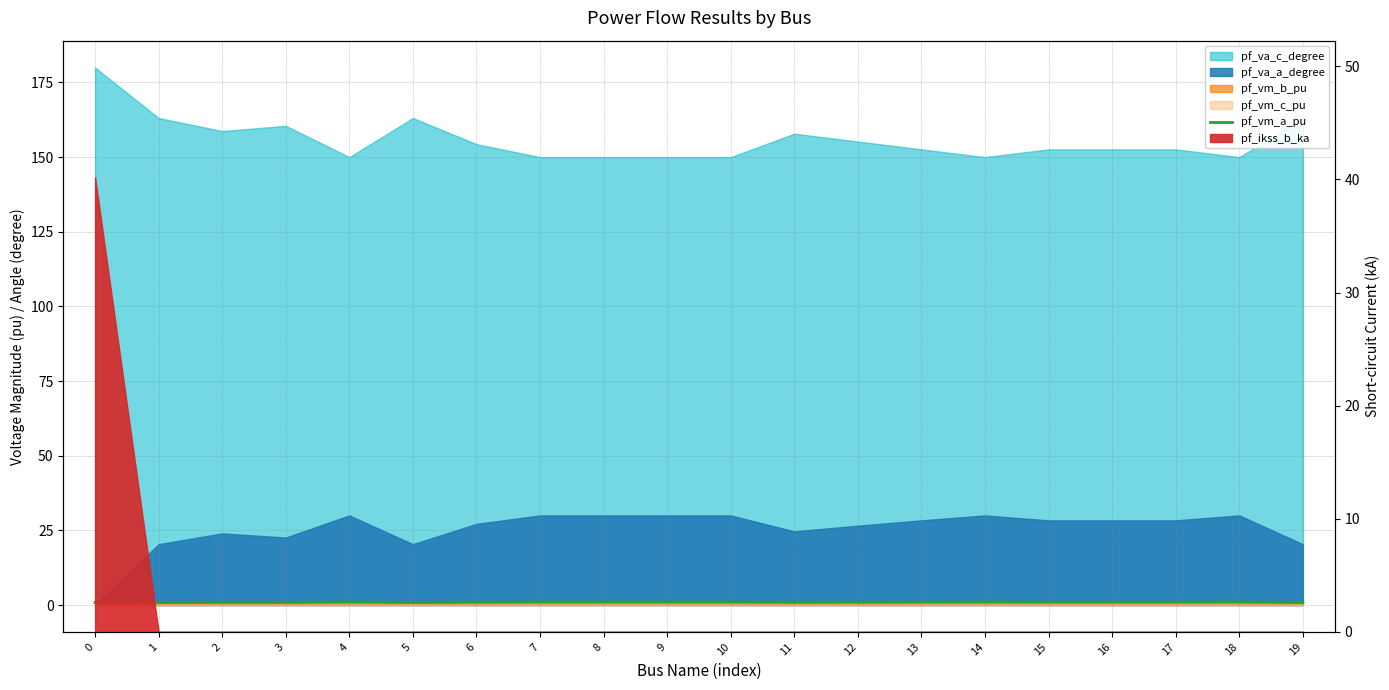

Which has a higher value, 3 or 8?

8